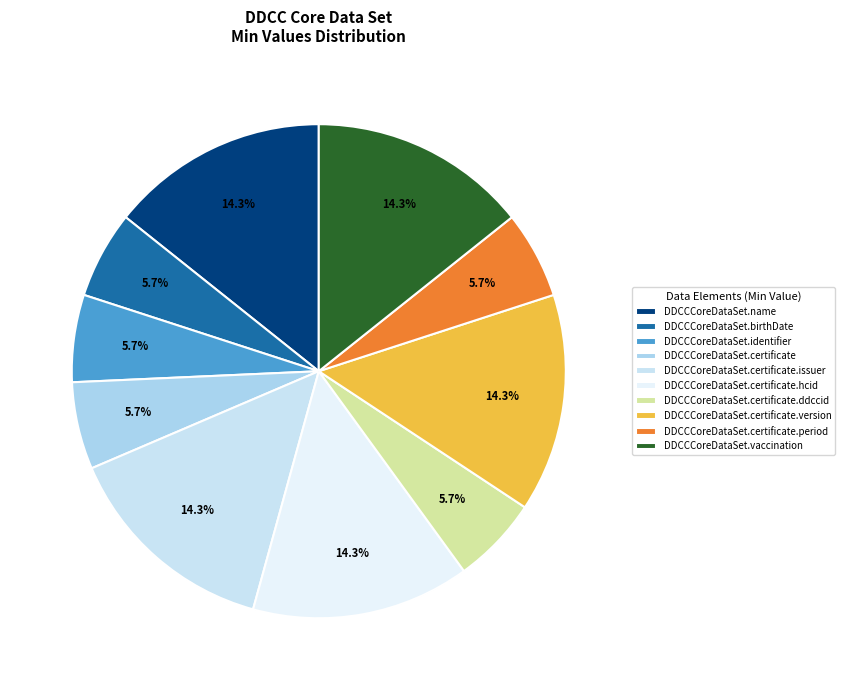

Which has a higher value, DDCCCoreDataSet.certificate.issuer or DDCCCoreDataSet.certificate.ddccid?

DDCCCoreDataSet.certificate.issuer